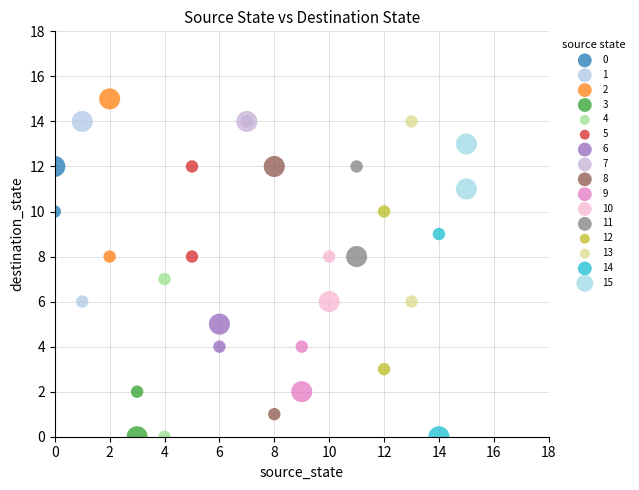

Which series reaches the maximum Y coordinate?

2